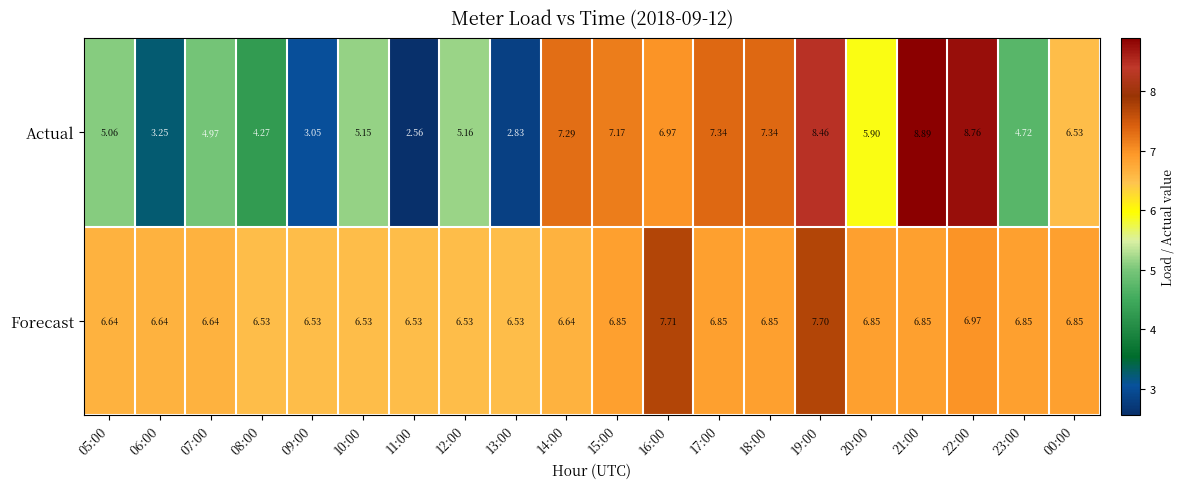

Which series changed the most between 14:00 and 20:00?

Actual